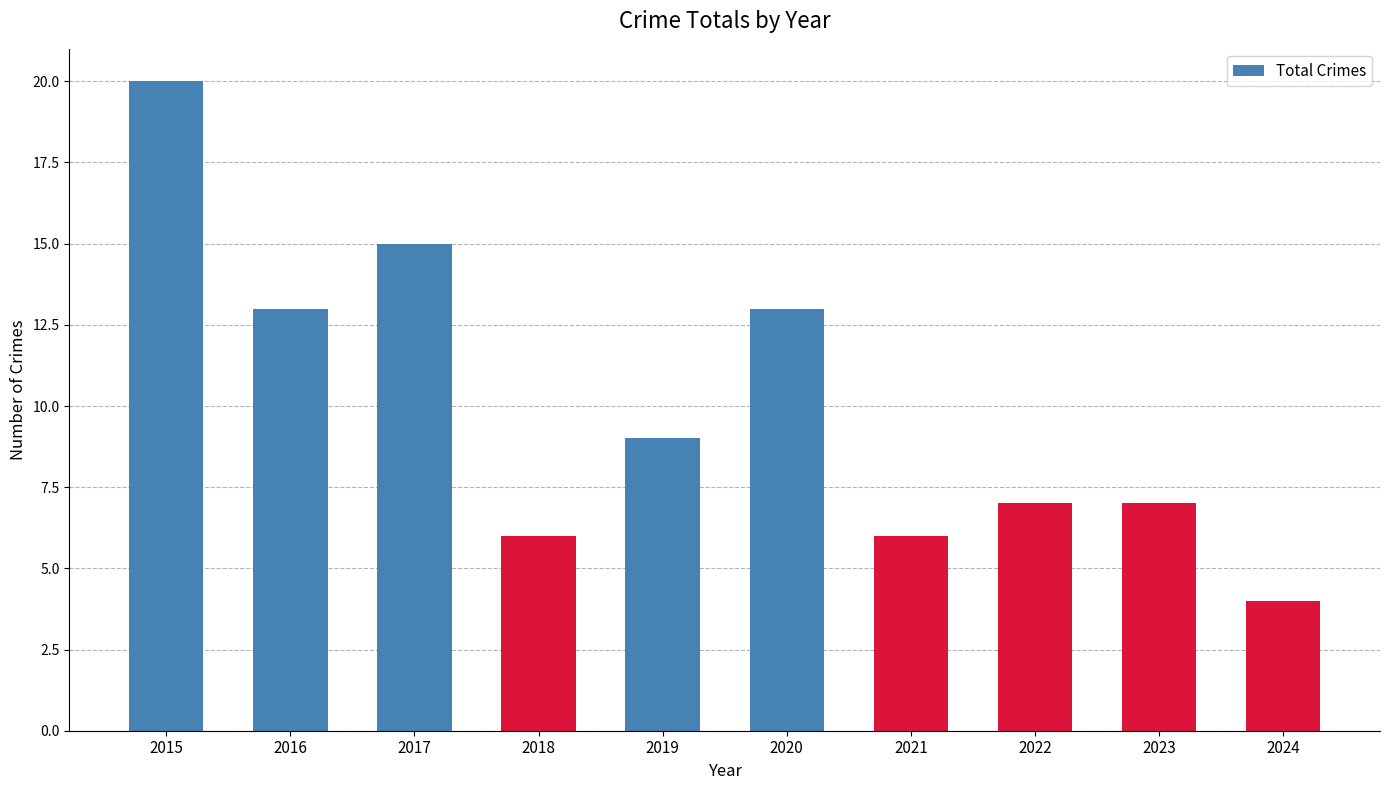

Approximately how many times larger is the value at 2023 compared to 2017?

0.5